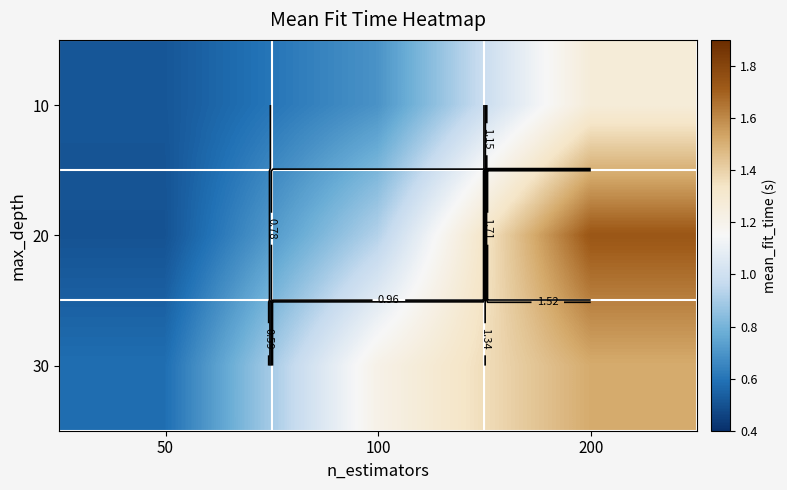

The value of 20 at 100 is 0.2. True or false?

False